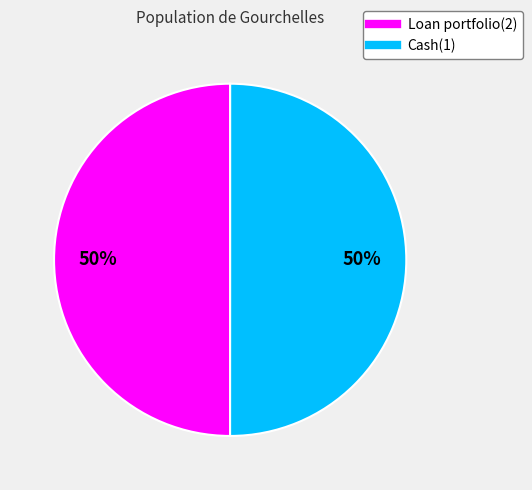

What is the ratio of the value at Cash(1) to the value at Loan portfolio(2)?

1.0